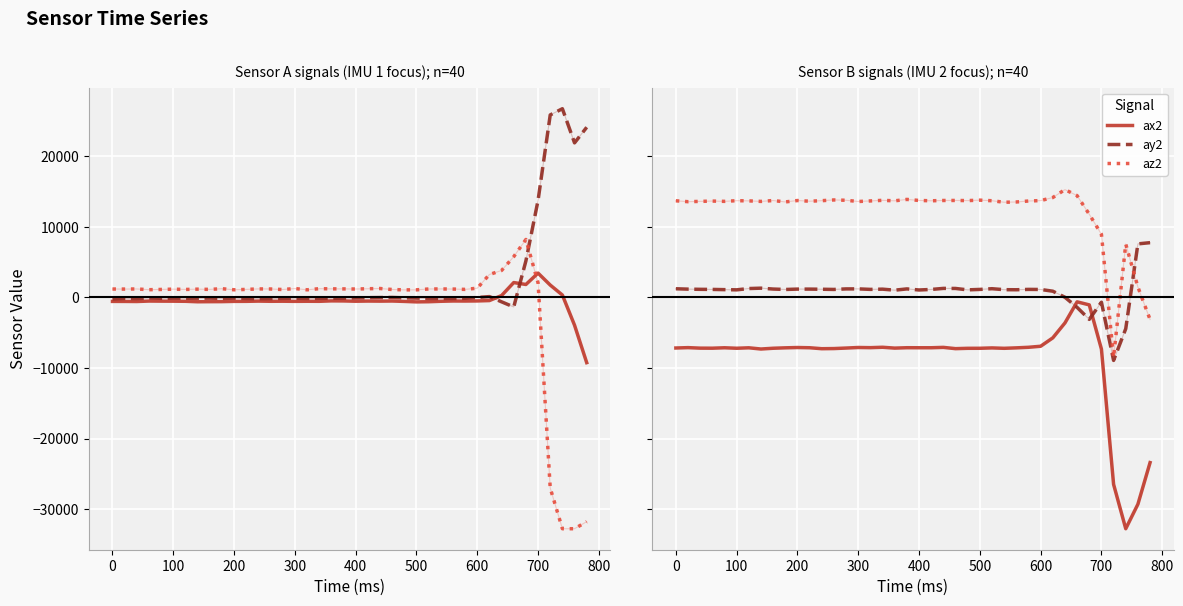

The gz2 series shows 39812 at 37. True or false?

False